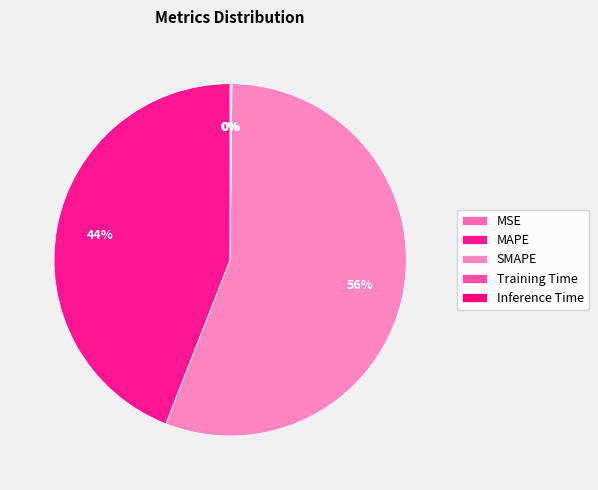

Count the number of slices in the pie.

5